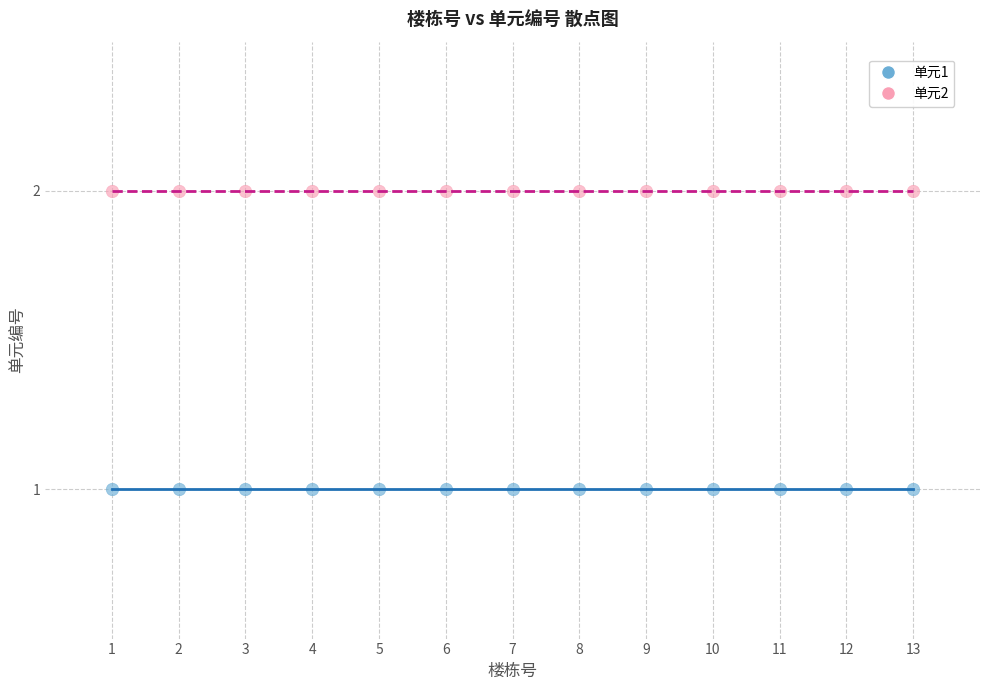

Which series contains the lowest Y value?

单元1